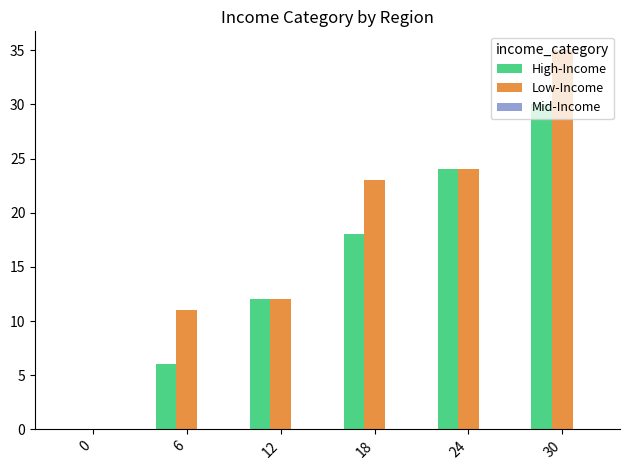

Between 0 and 30, which series saw the biggest shift?

Low-Income